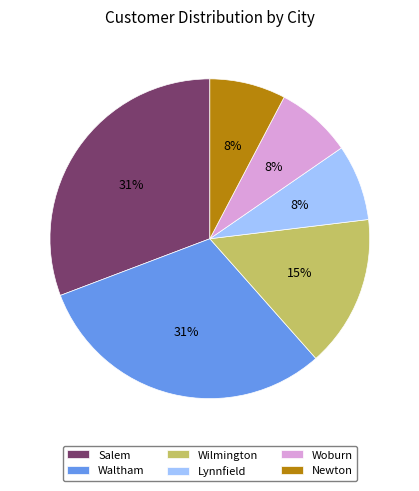

To the nearest percent, what percentage of the pie is Newton?

8%